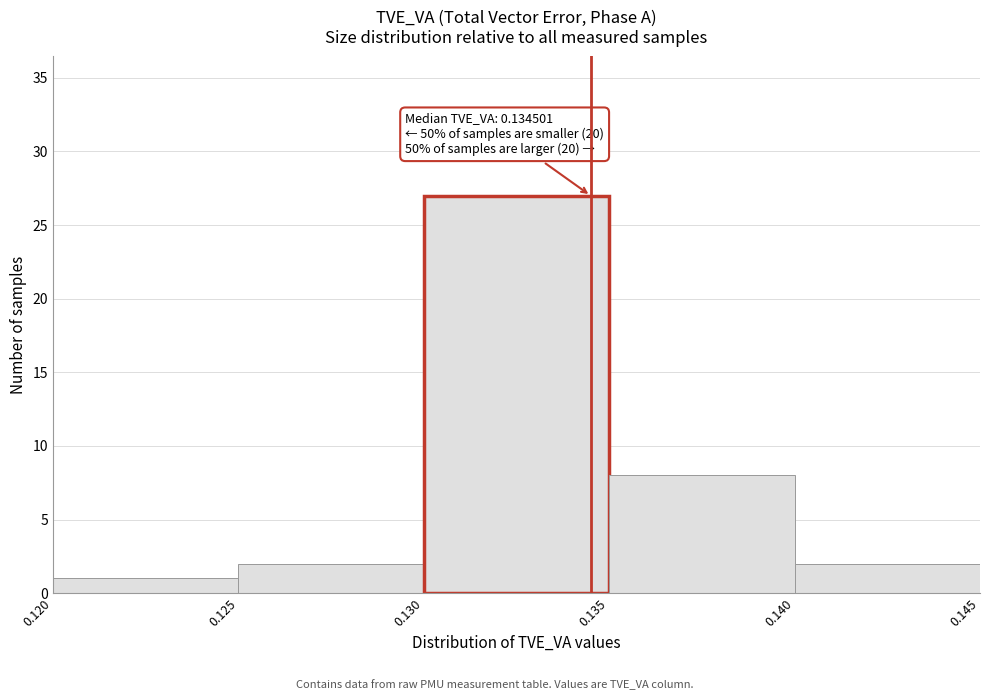

Which range on the x-axis has the tallest bar?

0.130 to 0.135